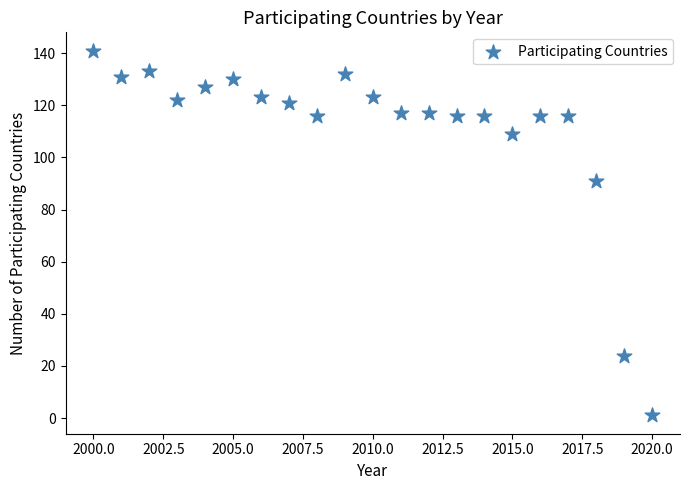

What Y value in the scatter plot is closest to 71?

91